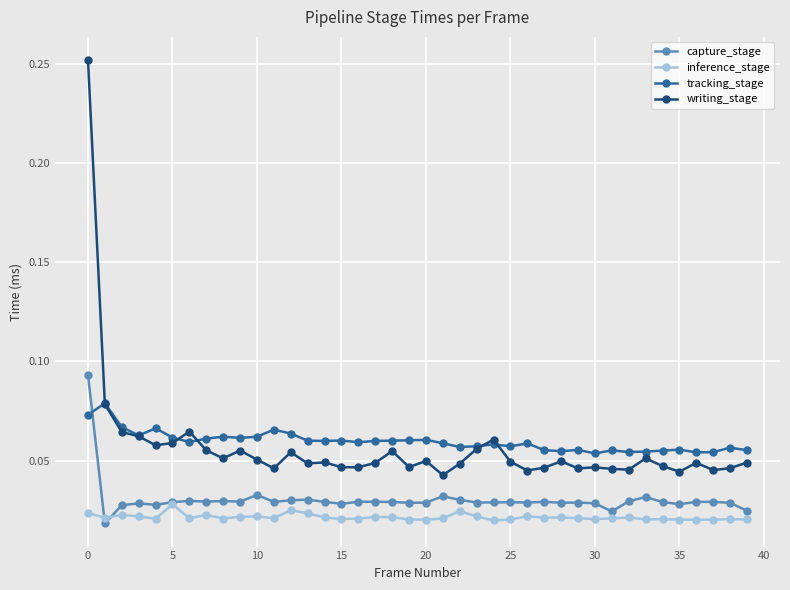

True or false: writing_stage and inference_stage cross at least once.

False